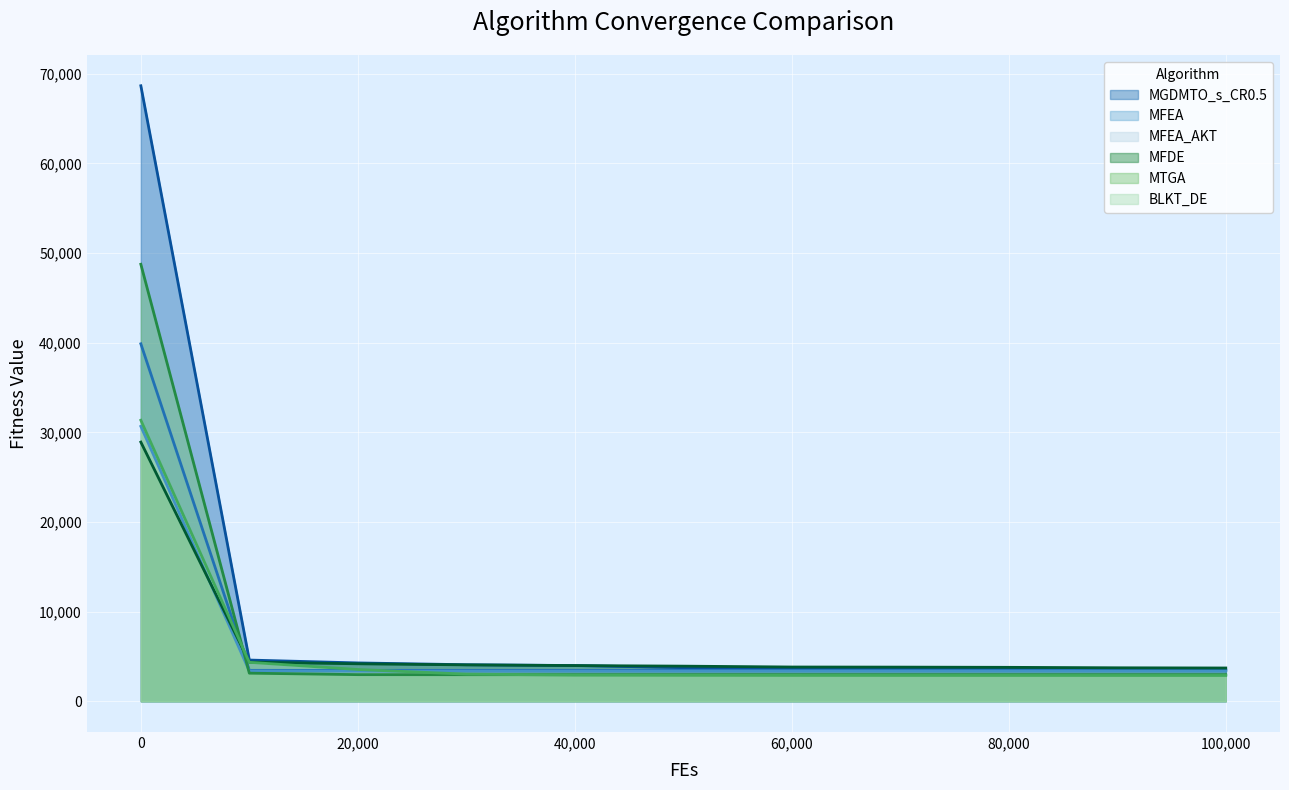

What are all the series names shown in the legend?

MGDMTO_s_CR0.5, MFEA, MFEA_AKT, MFDE, MTGA, BLKT_DE